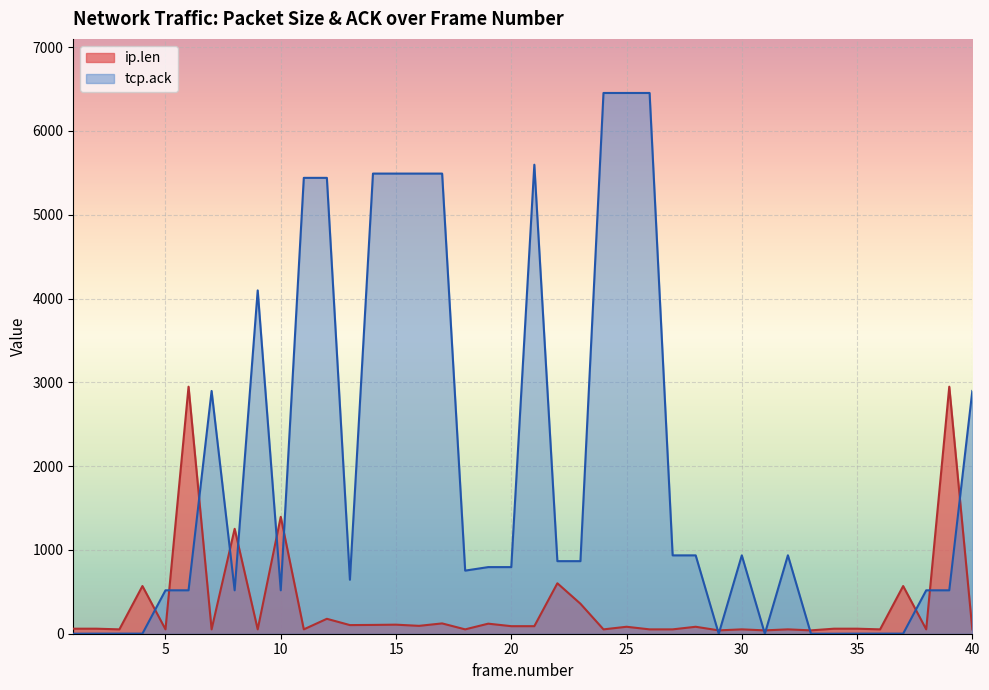

What is the value of the ip.len point at the 4th from the left?

569